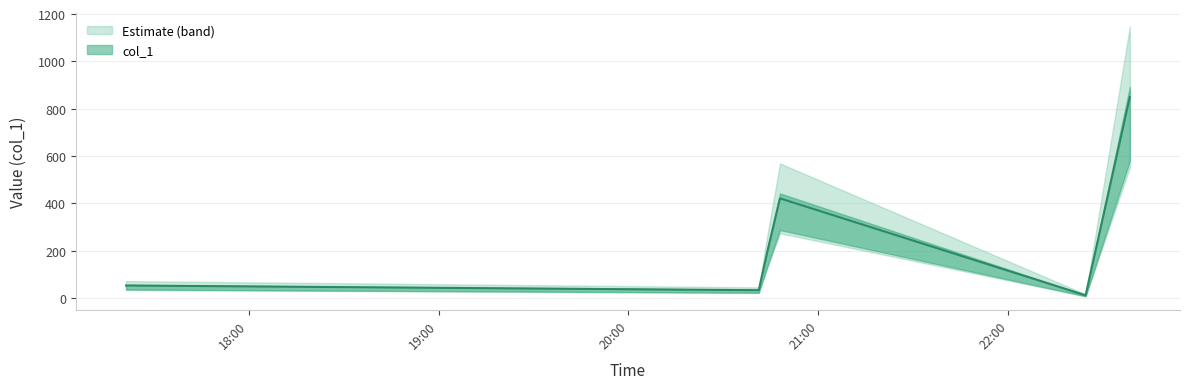

How many series are shown in this chart?

1